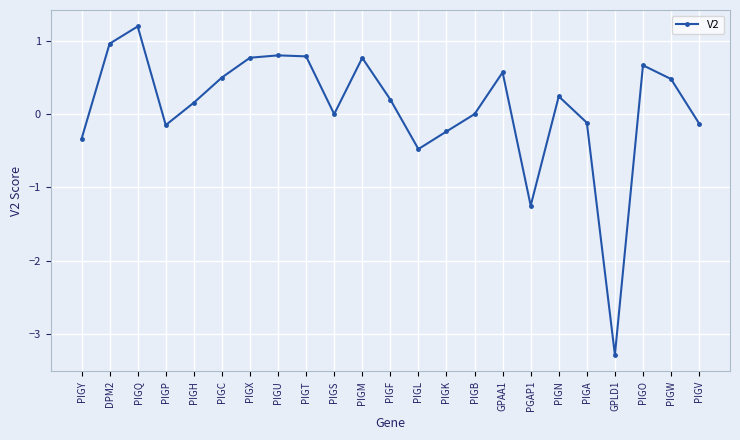

At which category does the chart reach its peak across all series?

PIGQ